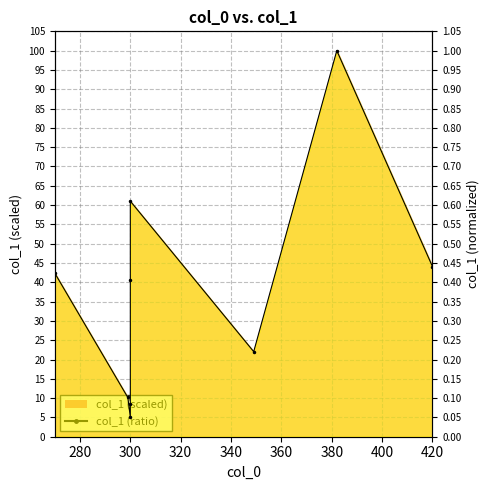

What value does the data have at 300?

0.1